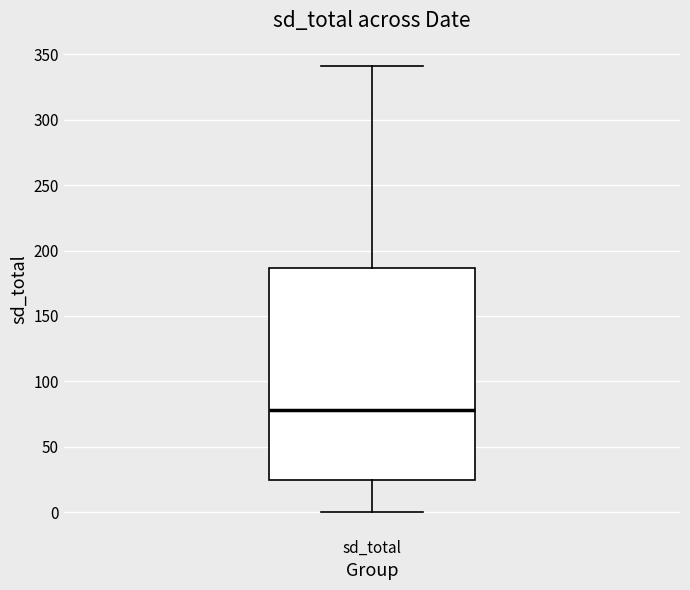

Where does the lower whisker of the box for sd_total end on the y-axis? The values are not printed on the chart, so give them approximately, as read against the axis.

0